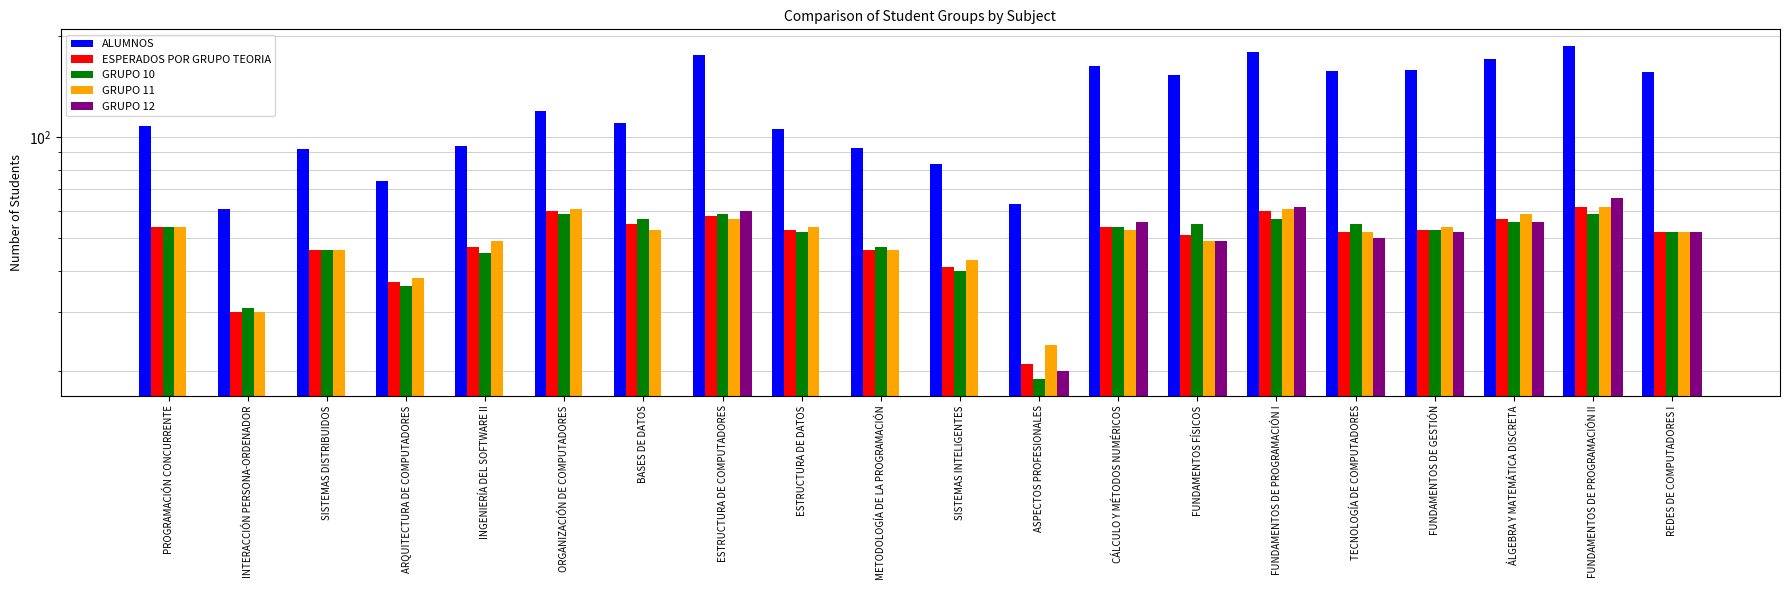

Reading left to right, transcribe all the data shown in this chart.

ALUMNOS: PROGRAMACIÓN CONCURRENTE=108	INTERACCIÓN PERSONA-ORDENADOR=61	SISTEMAS DISTRIBUIDOS=92	ARQUITECTURA DE COMPUTADORES=74	INGENIERÍA DEL SOFTWARE II=94	ORGANIZACIÓN DE COMPUTADORES=120	BASES DE DATOS=110	ESTRUCTURA DE COMPUTADORES=176	ESTRUCTURA DE DATOS=106	METODOLOGÍA DE LA PROGRAMACIÓN=93	SISTEMAS INTELIGENTES=83	ASPECTOS PROFESIONALES=63	CÁLCULO Y MÉTODOS NUMÉRICOS=163	FUNDAMENTOS FÍSICOS=153	FUNDAMENTOS DE PROGRAMACIÓN I=180	TECNOLOGÍA DE COMPUTADORES=157	FUNDAMENTOS DE GESTIÓN=159	ÁLGEBRA Y MATEMÁTICA DISCRETA=171	FUNDAMENTOS DE PROGRAMACIÓN II=187	REDES DE COMPUTADORES I=156
ESPERADOS POR GRUPO TEORIA: PROGRAMACIÓN CONCURRENTE=54	INTERACCIÓN PERSONA-ORDENADOR=30	SISTEMAS DISTRIBUIDOS=46	ARQUITECTURA DE COMPUTADORES=37	INGENIERÍA DEL SOFTWARE II=47	ORGANIZACIÓN DE COMPUTADORES=60	BASES DE DATOS=55	ESTRUCTURA DE COMPUTADORES=58	ESTRUCTURA DE DATOS=53	METODOLOGÍA DE LA PROGRAMACIÓN=46	SISTEMAS INTELIGENTES=41	ASPECTOS PROFESIONALES=21	CÁLCULO Y MÉTODOS NUMÉRICOS=54	FUNDAMENTOS FÍSICOS=51	FUNDAMENTOS DE PROGRAMACIÓN I=60	TECNOLOGÍA DE COMPUTADORES=52	FUNDAMENTOS DE GESTIÓN=53	ÁLGEBRA Y MATEMÁTICA DISCRETA=57	FUNDAMENTOS DE PROGRAMACIÓN II=62	REDES DE COMPUTADORES I=52
GRUPO 10: PROGRAMACIÓN CONCURRENTE=54	INTERACCIÓN PERSONA-ORDENADOR=31	SISTEMAS DISTRIBUIDOS=46	ARQUITECTURA DE COMPUTADORES=36	INGENIERÍA DEL SOFTWARE II=45	ORGANIZACIÓN DE COMPUTADORES=59	BASES DE DATOS=57	ESTRUCTURA DE COMPUTADORES=59	ESTRUCTURA DE DATOS=52	METODOLOGÍA DE LA PROGRAMACIÓN=47	SISTEMAS INTELIGENTES=40	ASPECTOS PROFESIONALES=19	CÁLCULO Y MÉTODOS NUMÉRICOS=54	FUNDAMENTOS FÍSICOS=55	FUNDAMENTOS DE PROGRAMACIÓN I=57	TECNOLOGÍA DE COMPUTADORES=55	FUNDAMENTOS DE GESTIÓN=53	ÁLGEBRA Y MATEMÁTICA DISCRETA=56	FUNDAMENTOS DE PROGRAMACIÓN II=59	REDES DE COMPUTADORES I=52
GRUPO 11: PROGRAMACIÓN CONCURRENTE=54	INTERACCIÓN PERSONA-ORDENADOR=30	SISTEMAS DISTRIBUIDOS=46	ARQUITECTURA DE COMPUTADORES=38	INGENIERÍA DEL SOFTWARE II=49	ORGANIZACIÓN DE COMPUTADORES=61	BASES DE DATOS=53	ESTRUCTURA DE COMPUTADORES=57	ESTRUCTURA DE DATOS=54	METODOLOGÍA DE LA PROGRAMACIÓN=46	SISTEMAS INTELIGENTES=43	ASPECTOS PROFESIONALES=24	CÁLCULO Y MÉTODOS NUMÉRICOS=53	FUNDAMENTOS FÍSICOS=49	FUNDAMENTOS DE PROGRAMACIÓN I=61	TECNOLOGÍA DE COMPUTADORES=52	FUNDAMENTOS DE GESTIÓN=54	ÁLGEBRA Y MATEMÁTICA DISCRETA=59	FUNDAMENTOS DE PROGRAMACIÓN II=62	REDES DE COMPUTADORES I=52
GRUPO 12: PROGRAMACIÓN CONCURRENTE=0	INTERACCIÓN PERSONA-ORDENADOR=0	SISTEMAS DISTRIBUIDOS=0	ARQUITECTURA DE COMPUTADORES=0	INGENIERÍA DEL SOFTWARE II=0	ORGANIZACIÓN DE COMPUTADORES=0	BASES DE DATOS=0	ESTRUCTURA DE COMPUTADORES=60	ESTRUCTURA DE DATOS=0	METODOLOGÍA DE LA PROGRAMACIÓN=0	SISTEMAS INTELIGENTES=0	ASPECTOS PROFESIONALES=20	CÁLCULO Y MÉTODOS NUMÉRICOS=56	FUNDAMENTOS FÍSICOS=49	FUNDAMENTOS DE PROGRAMACIÓN I=62	TECNOLOGÍA DE COMPUTADORES=50	FUNDAMENTOS DE GESTIÓN=52	ÁLGEBRA Y MATEMÁTICA DISCRETA=56	FUNDAMENTOS DE PROGRAMACIÓN II=66	REDES DE COMPUTADORES I=52